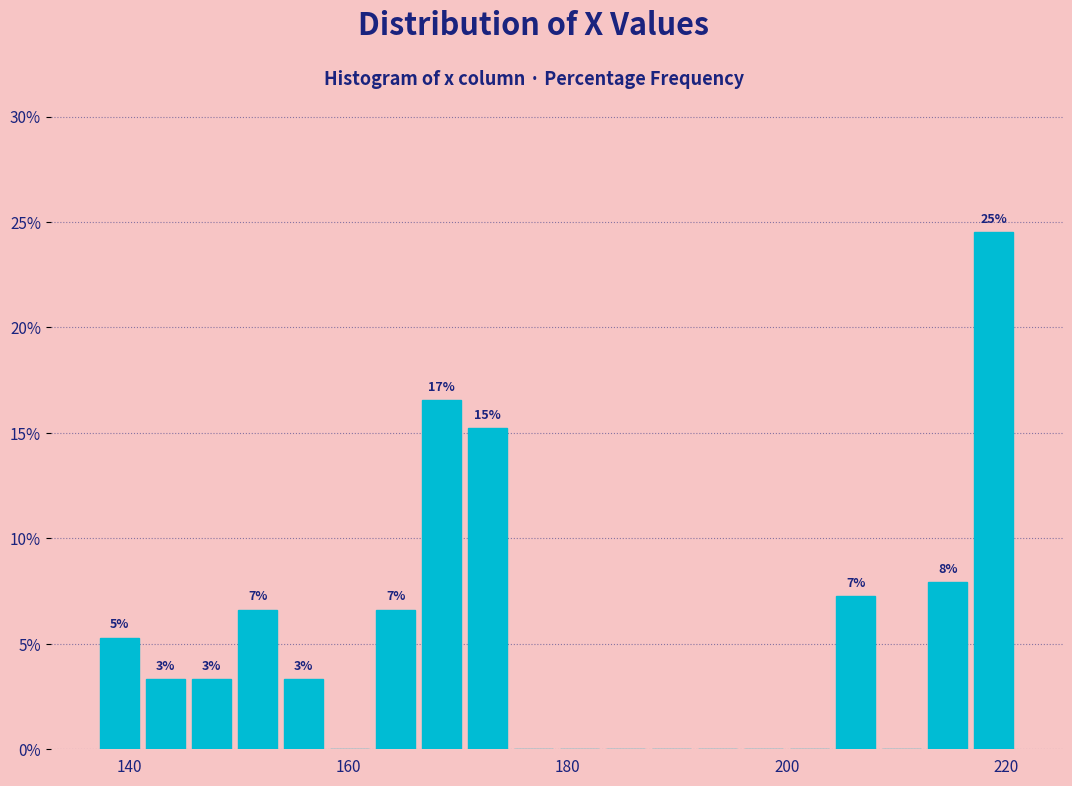

Read against the x-axis, roughly where is the centre of the tallest bar?

218